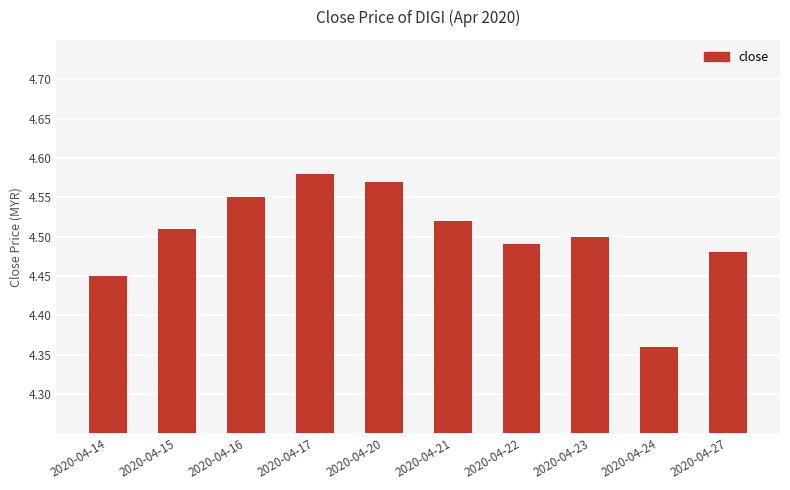

Which category has the highest value across all series?

2020-04-17